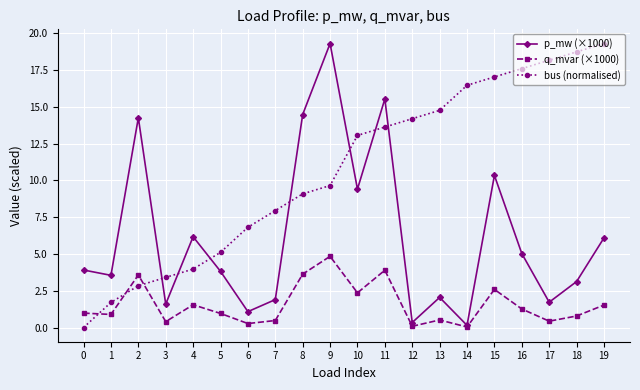

How many series are shown in this chart?

3